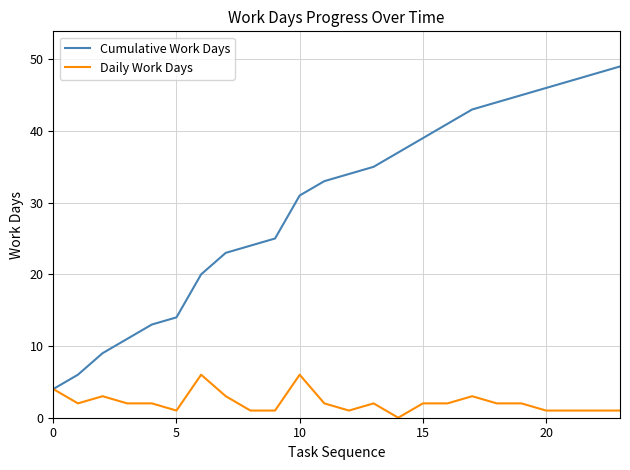

Which series has the largest total across all categories?

Cumulative Work Days